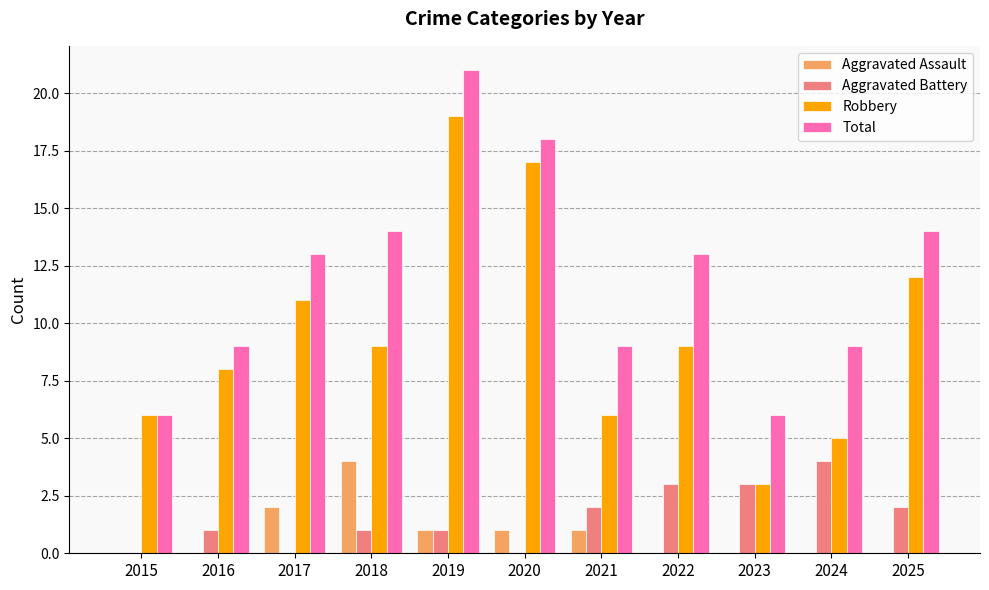

Is it true that Aggravated Assault equals 2 at 2020?

False